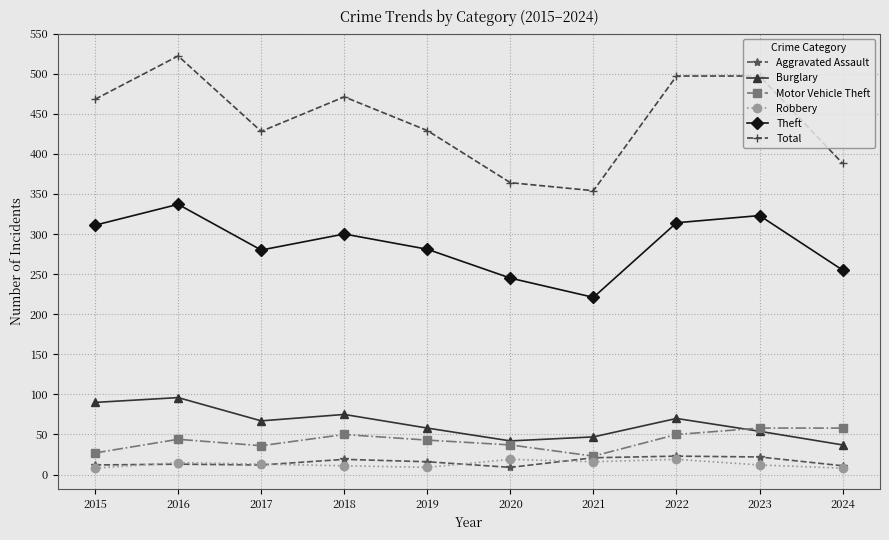

How many series are shown in this chart?

6